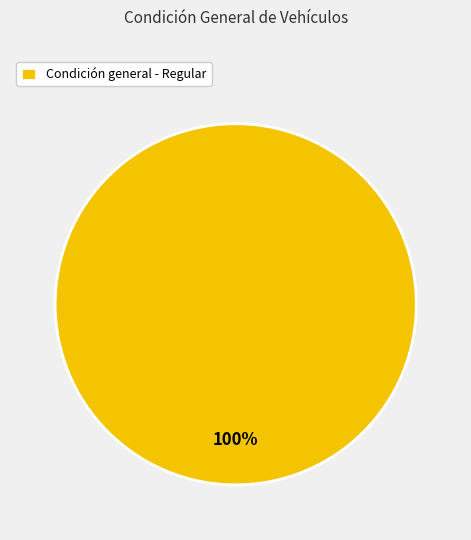

Does Condición general - Regular account for over 50% of the chart?

Yes